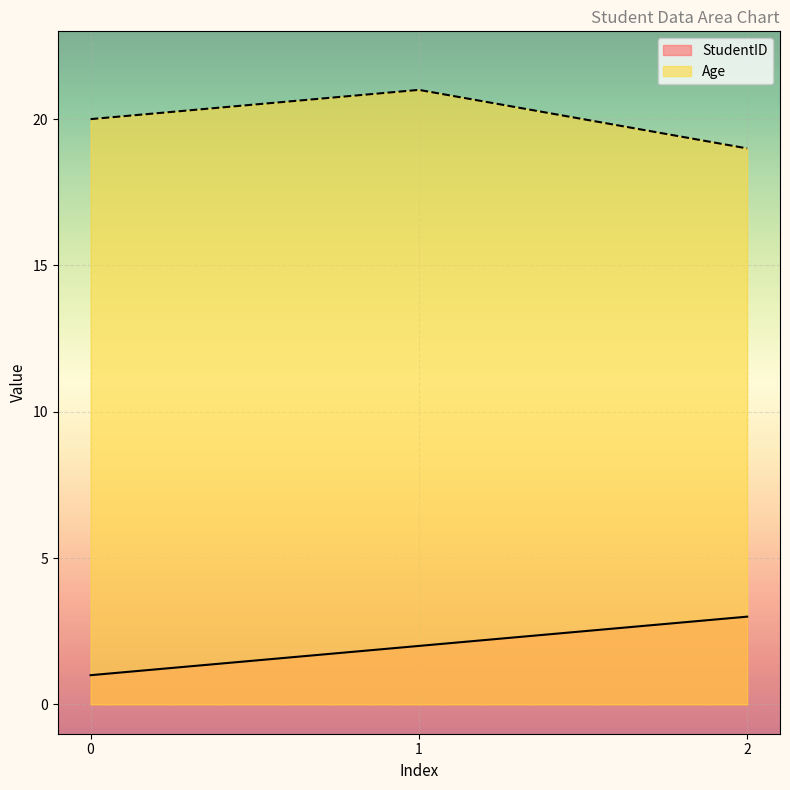

True or false: Age has a value of 19 at 2.

True